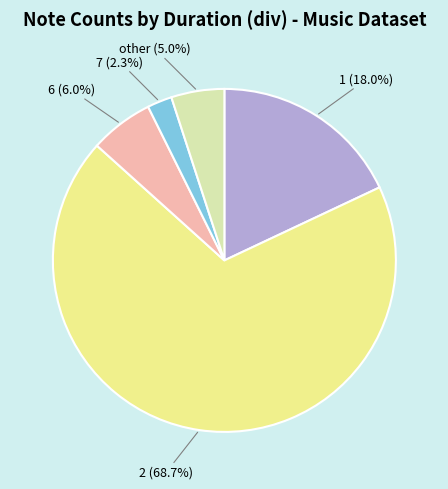

Which category has the smallest portion of the pie?

7